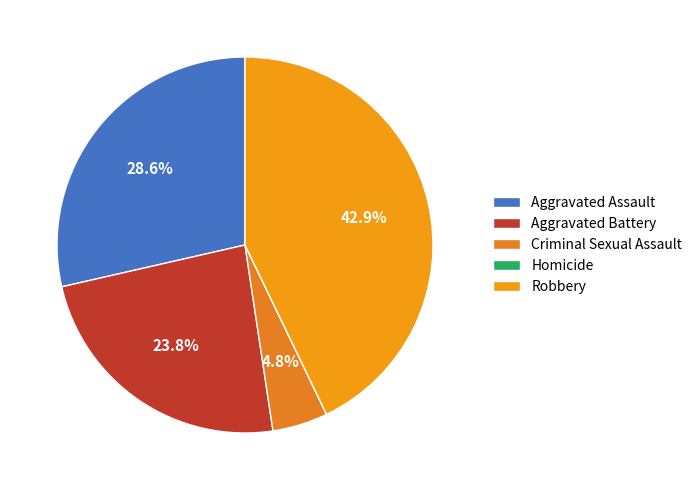

Is Homicide the majority of the pie?

No